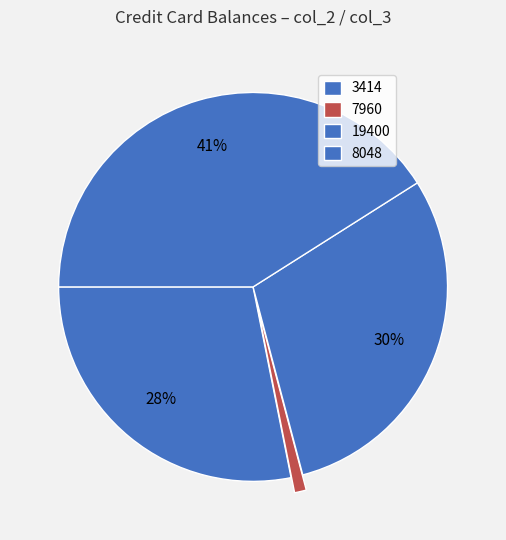

How many segments does this pie chart have?

4